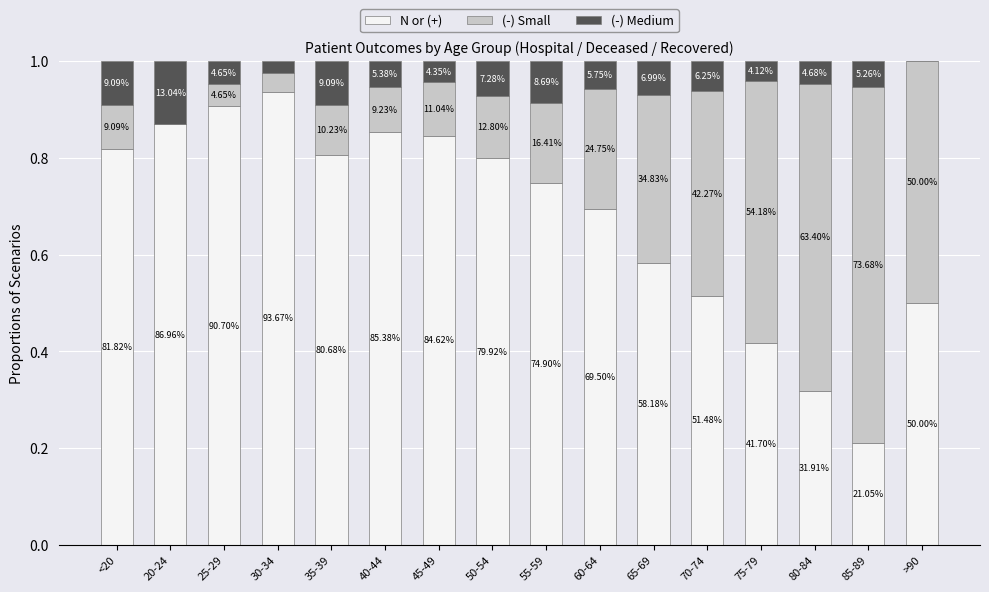

What are all the series names shown in the legend?

N or (+), (-) Small, (-) Medium